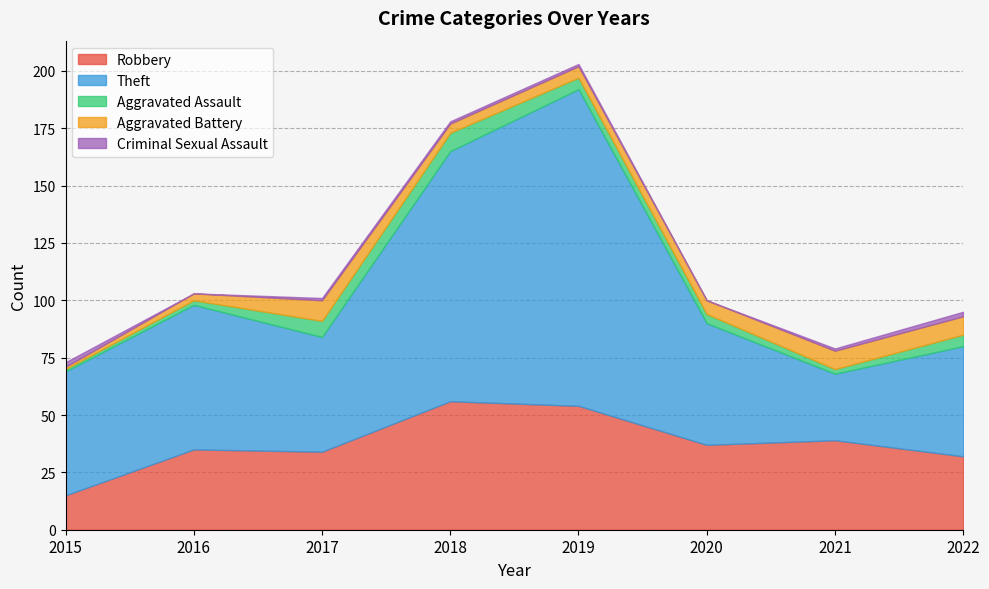

True or false: Criminal Sexual Assault and Robbery intersect in this chart.

False